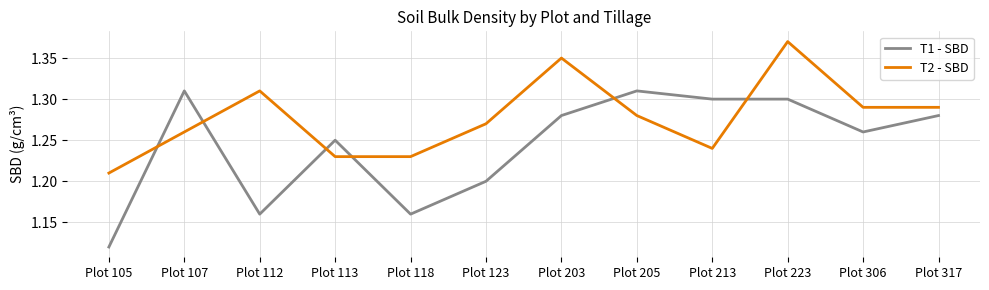

List the series in order of their overall mean, highest first.

T2 - SBD, T1 - SBD